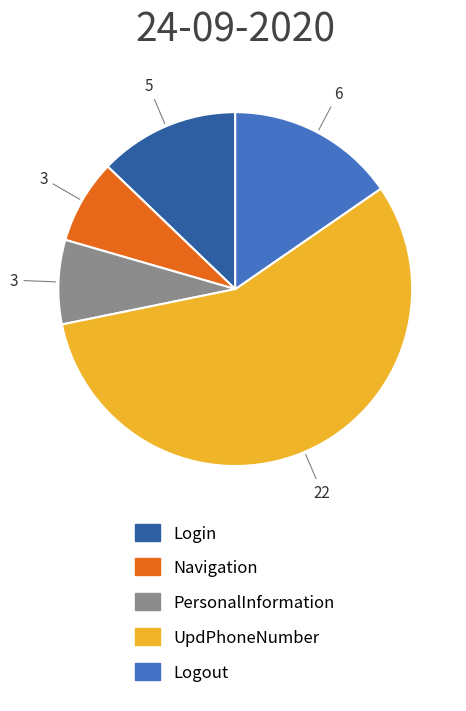

What is the largest slice in the pie chart?

UpdPhoneNumber